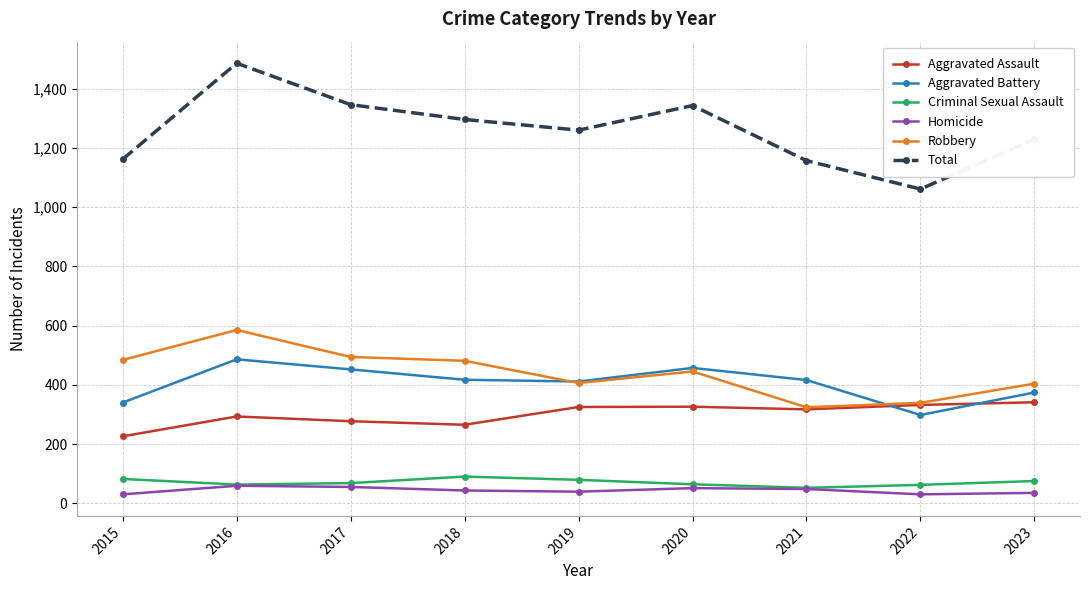

How many data points in Robbery are less than 445?

4